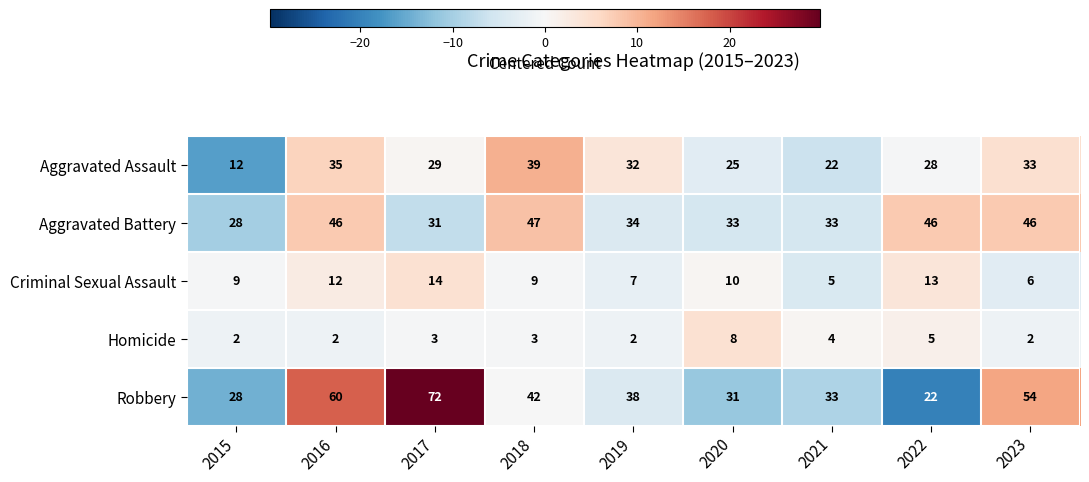

True or false: Robbery has a value of 31 at 2020.

True